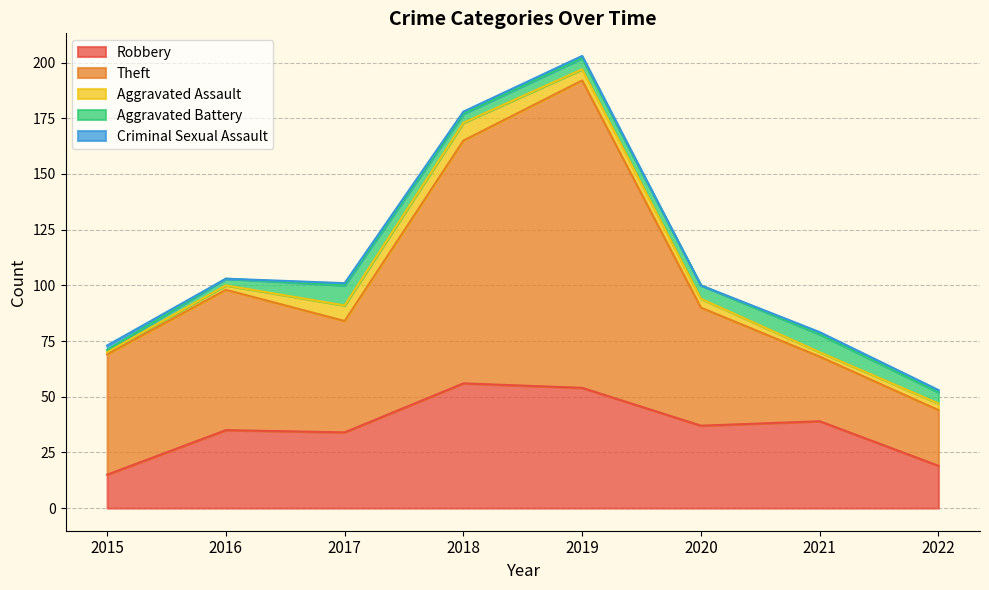

Count the Aggravated Battery values in the range 4 to 8.

5